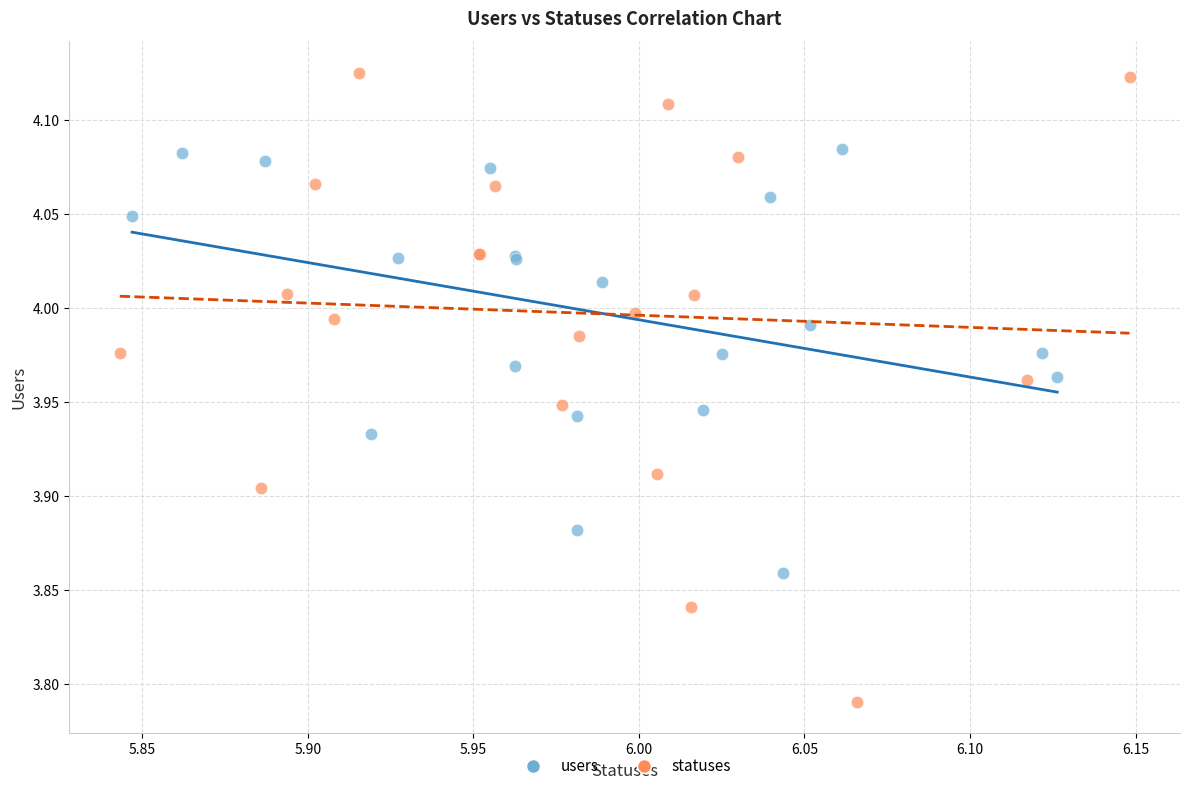

Which series reaches the maximum Y coordinate?

statuses